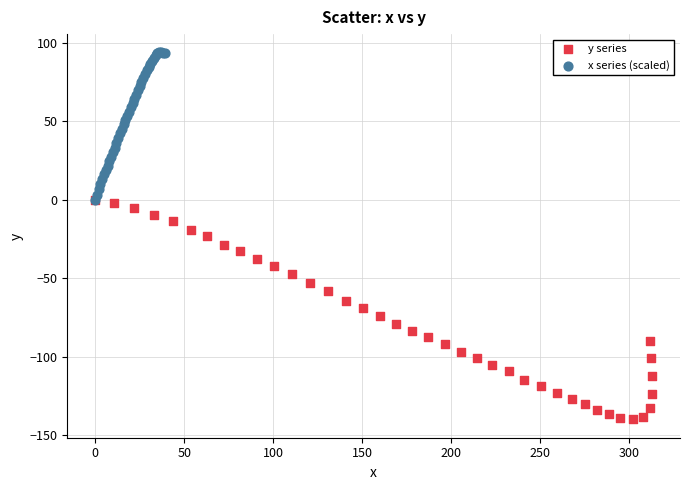

Which series contains the highest Y value?

x series (scaled)